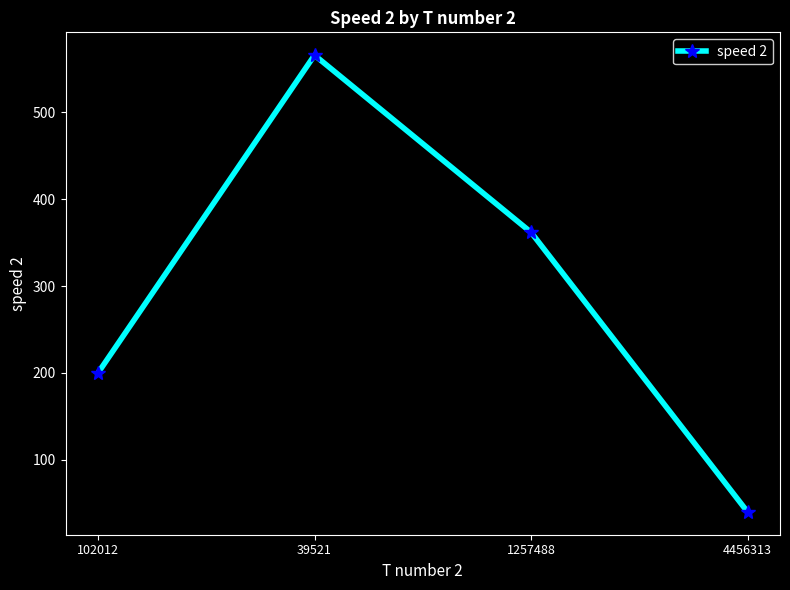

Does the chart have visible grid lines?

No